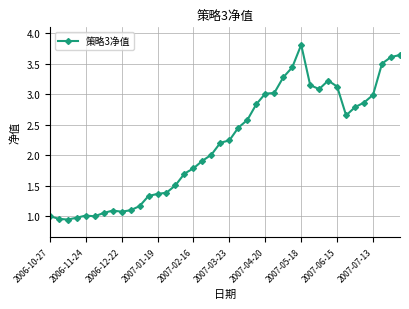

What is the maximum value shown in the chart?

3.8